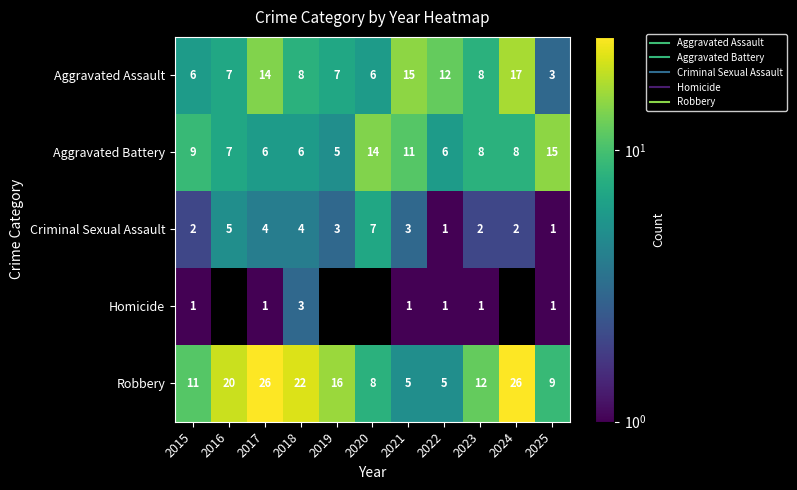

What is the maximum value for Criminal Sexual Assault?

7.0